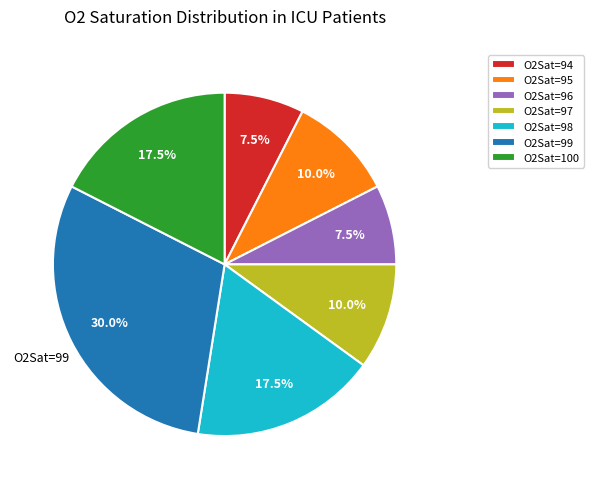

To the nearest percent, what portion does O2Sat=95 represent?

10%